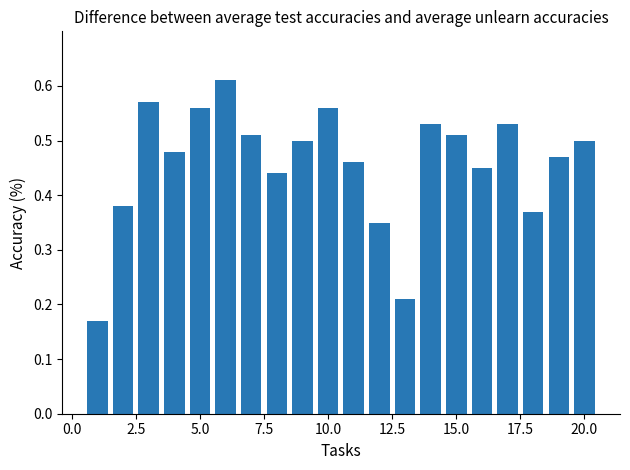

How many values are between 0 and 1?

20